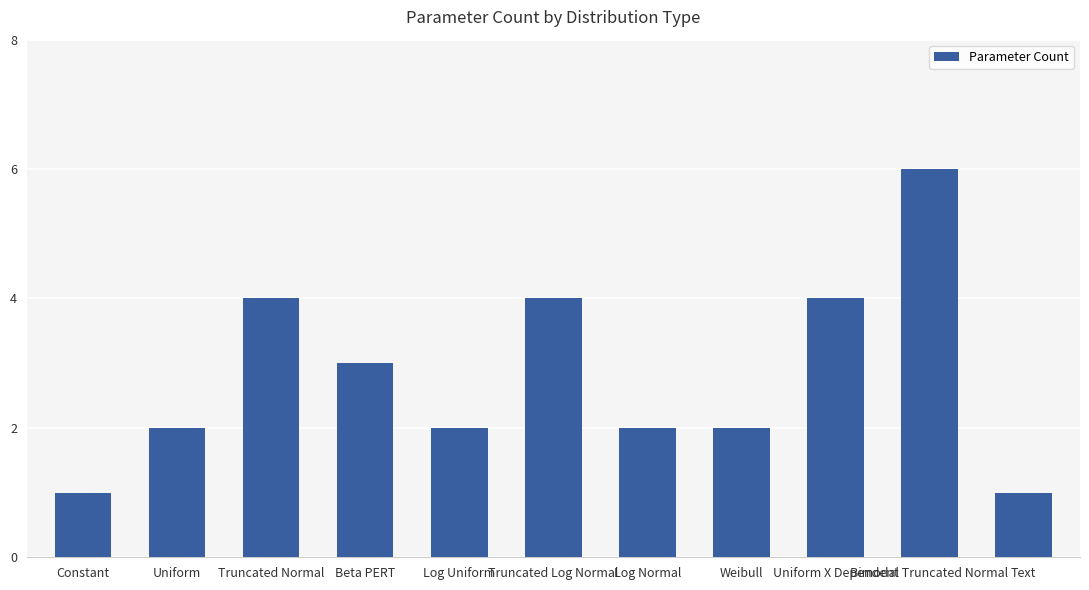

What is the difference between the values at Log Normal and Bimodal Truncated Normal?

4